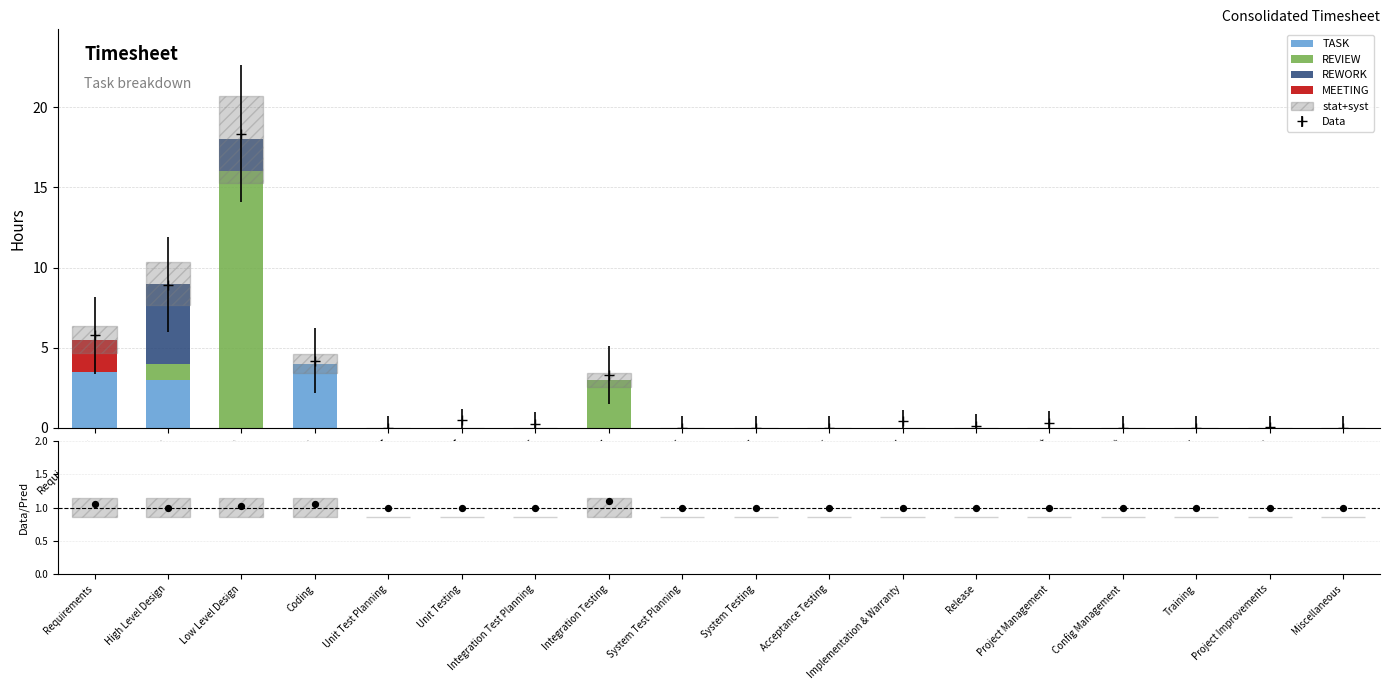

Which series reaches the minimum Y coordinate?

TASK